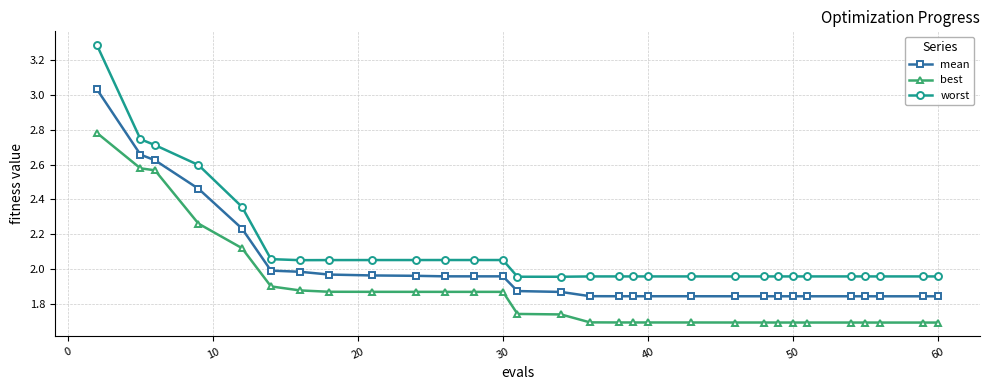

What is the difference between the second highest and second lowest values in the worst series?

0.8